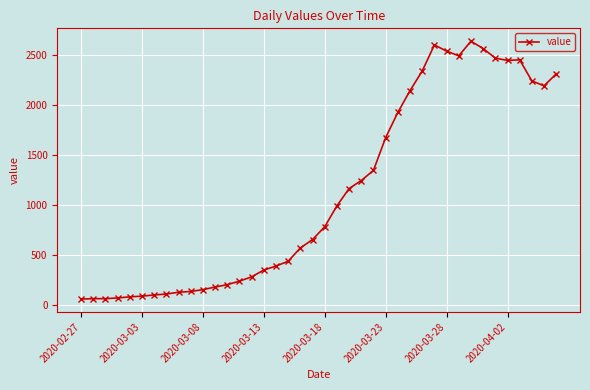

What is the sum of all values?

44971